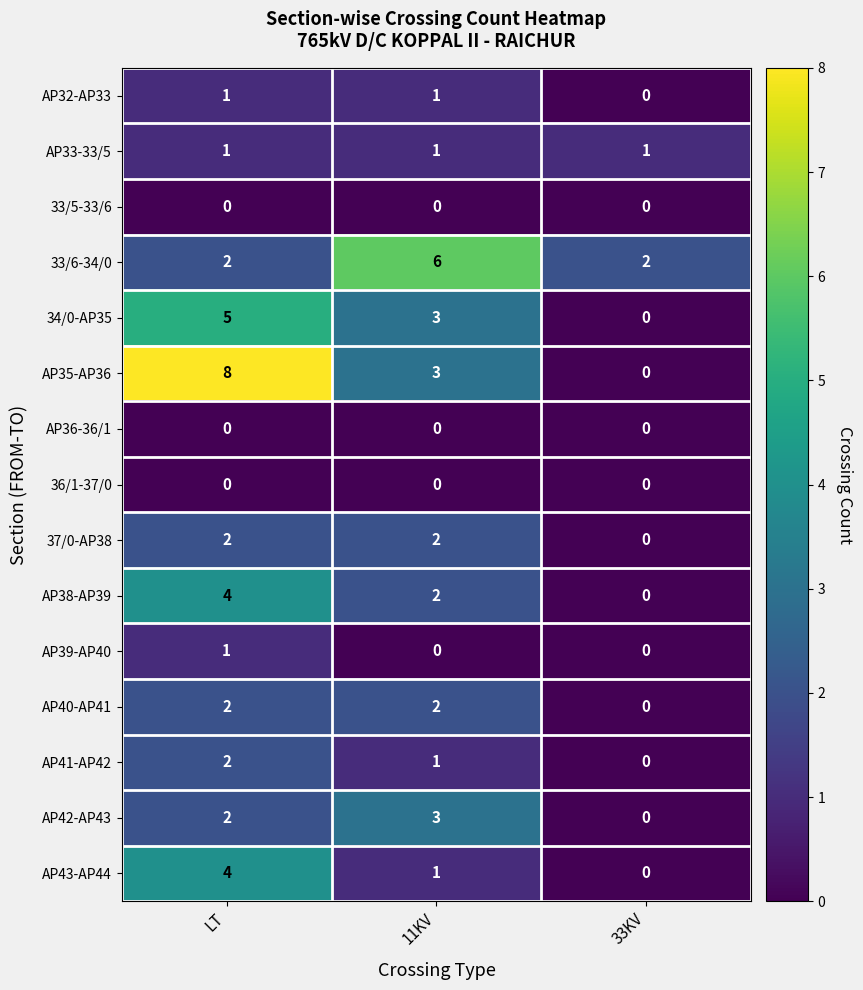

Which category has the highest value across all series?

LT